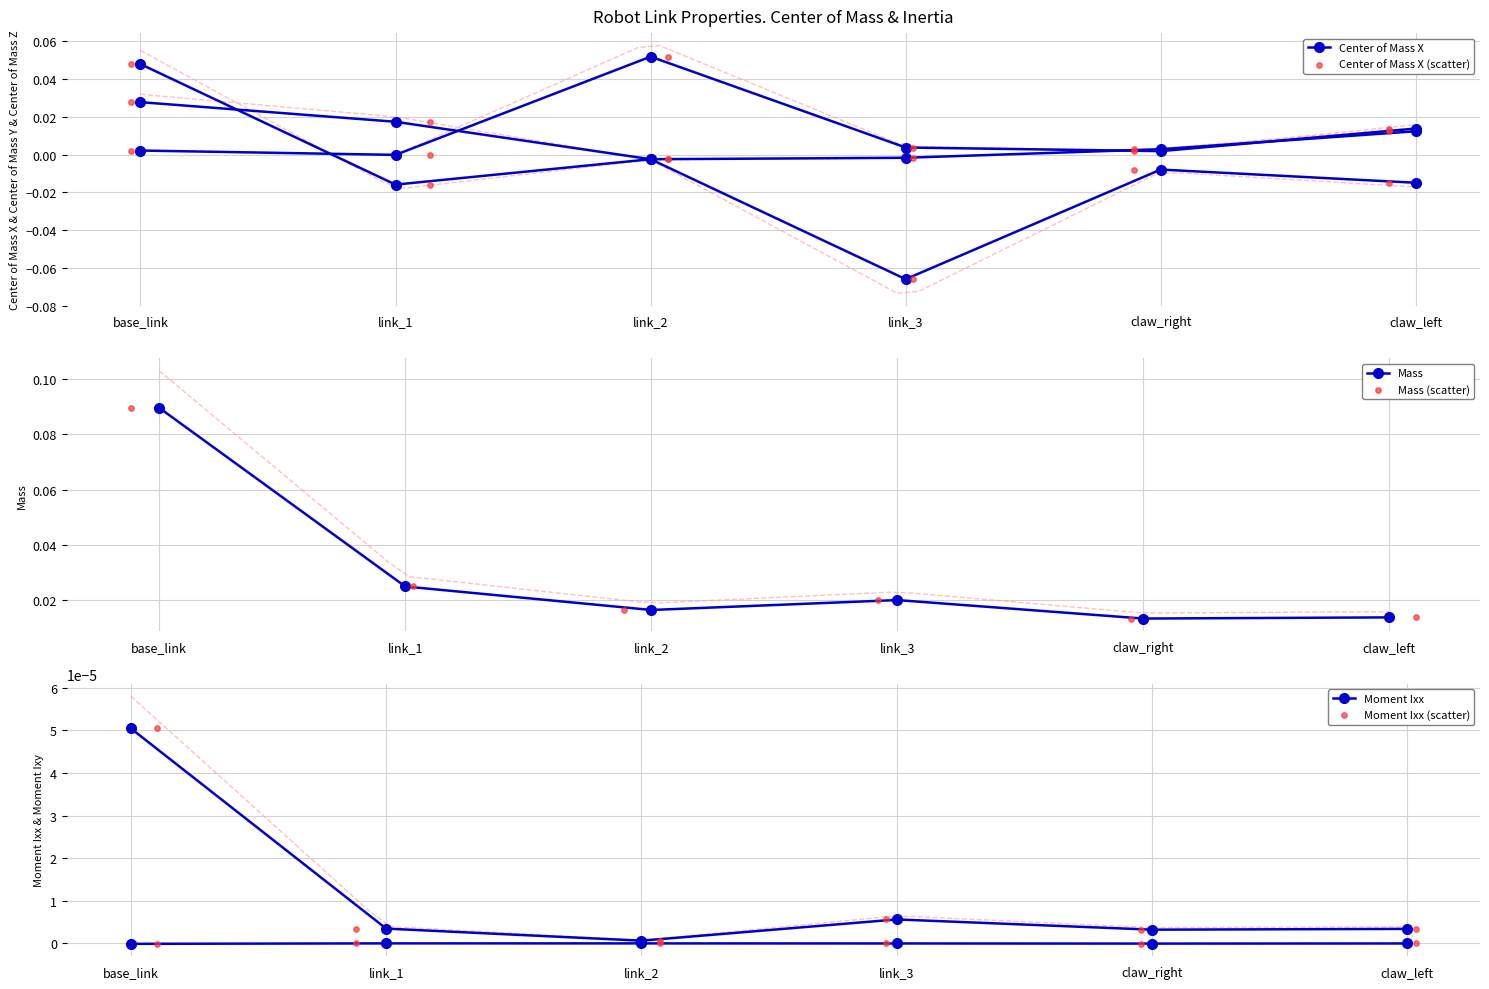

Which series has the largest total across all categories?

Mass